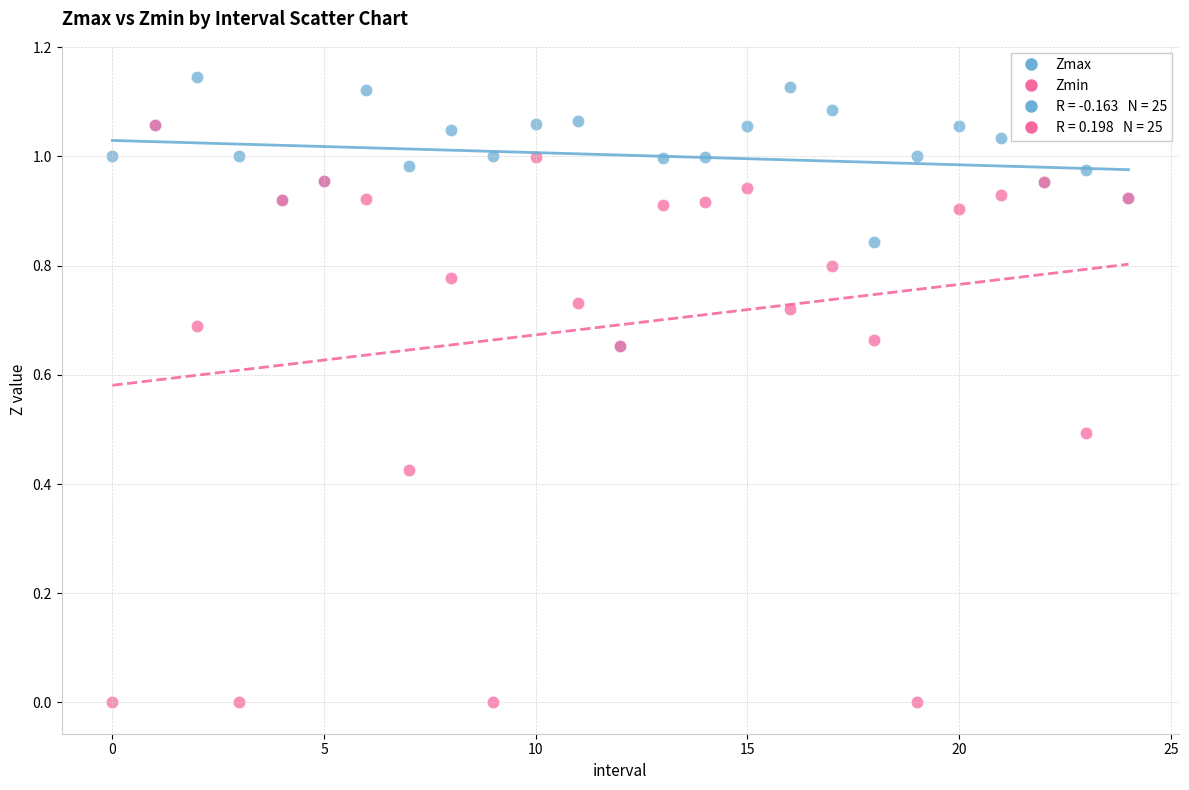

Which series reaches the minimum Y coordinate?

Zmin